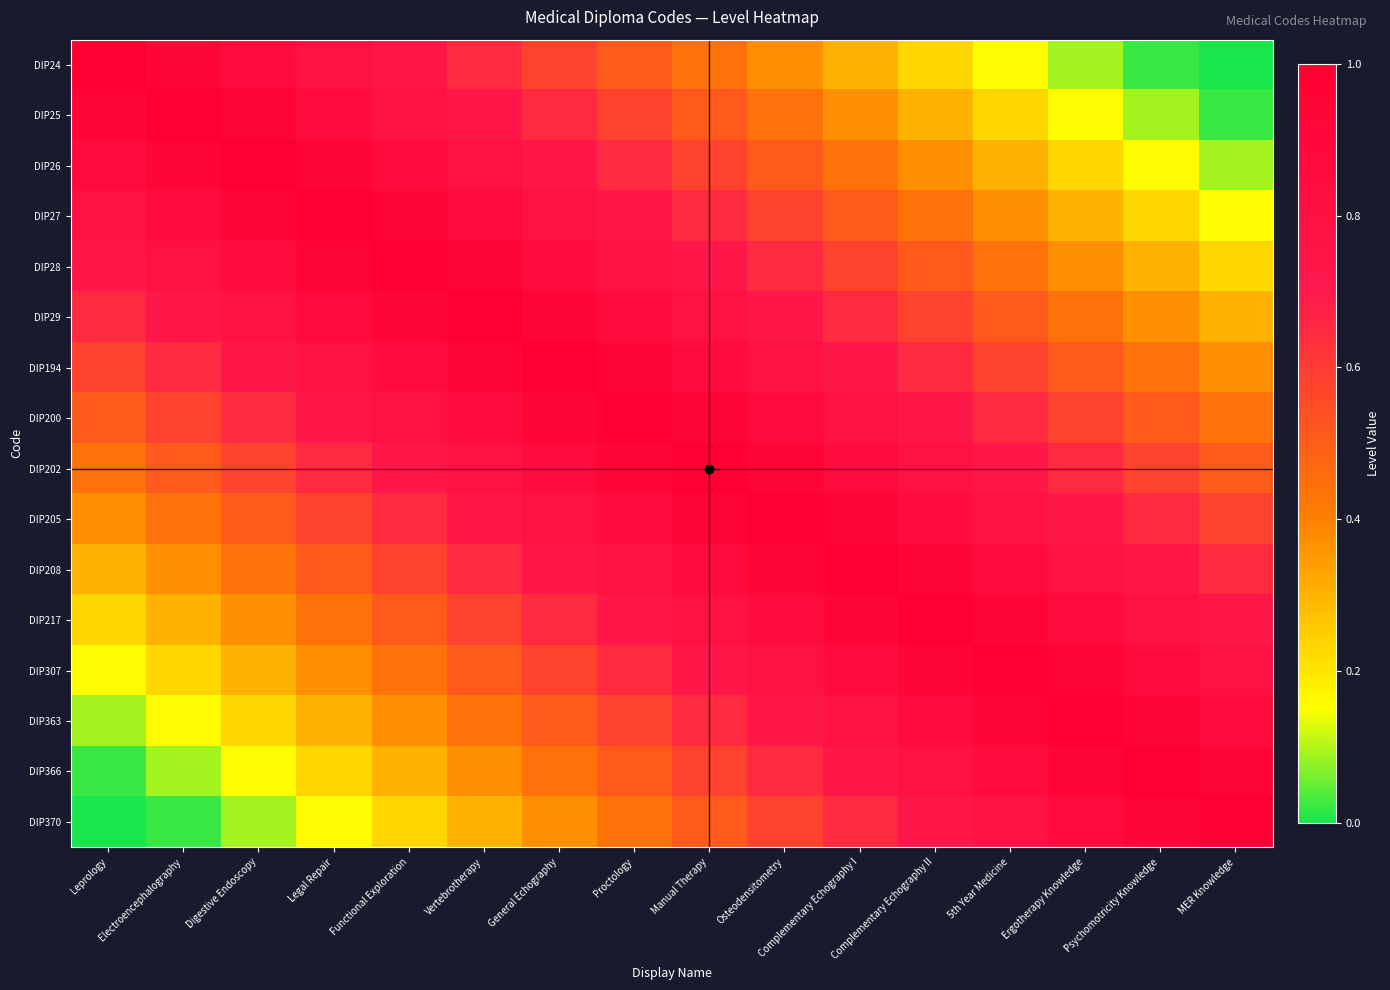

How many distinct data groups are displayed?

16